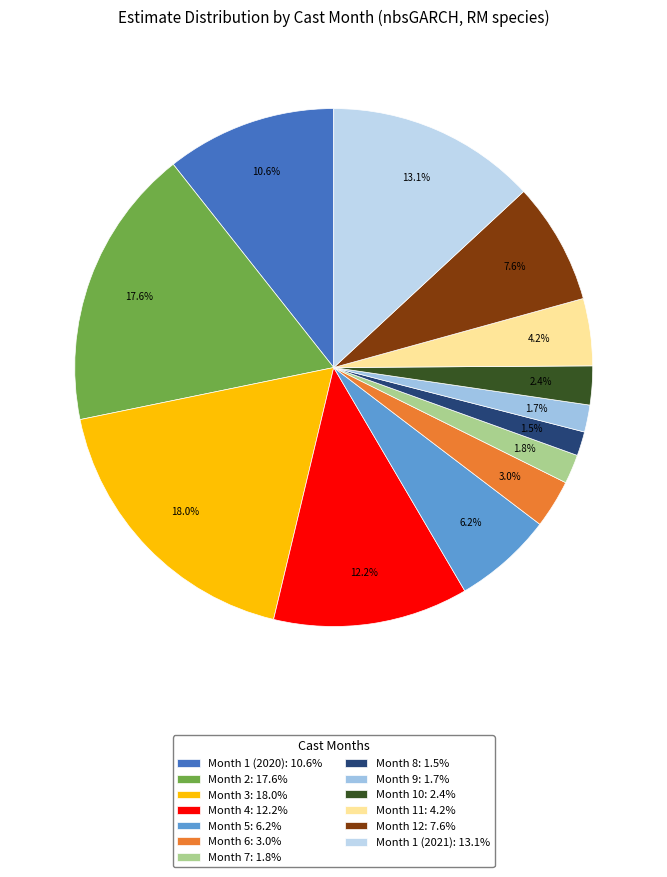

What percentage is the Month 10 slice, to the nearest percent?

2%